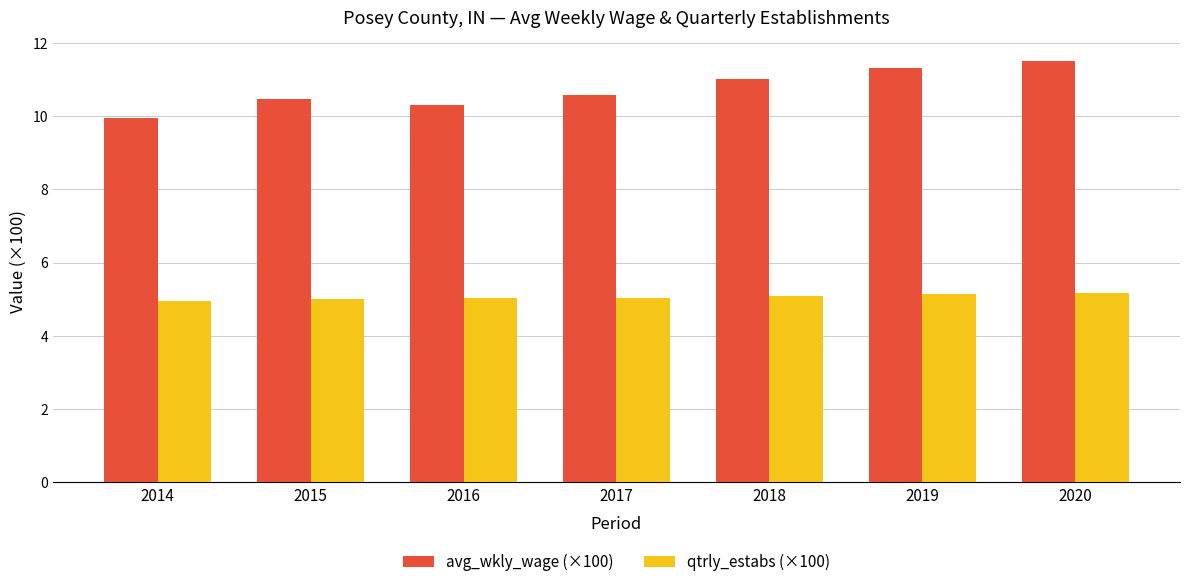

Is it true that qtrly_estabs (×100) equals 5.0 at 2016?

True